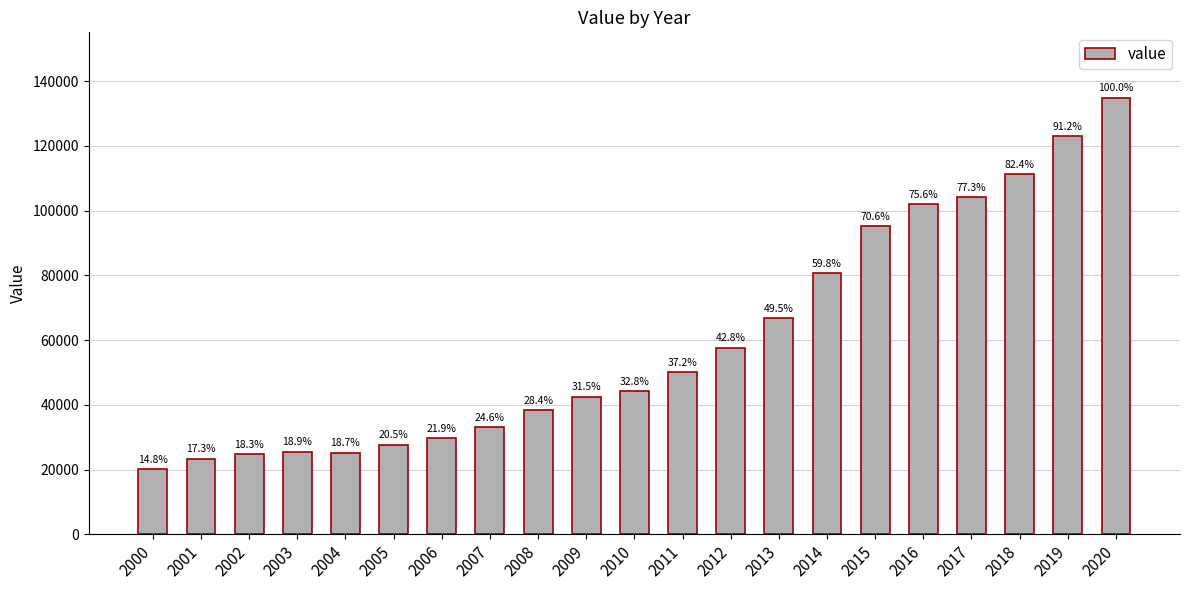

What is the difference between the second highest and second lowest values?

99723.0